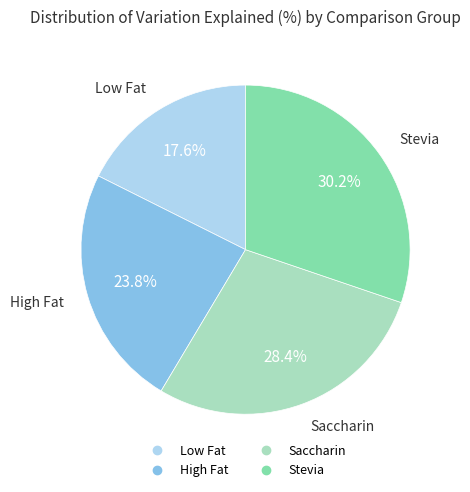

Does any single category account for the majority?

No